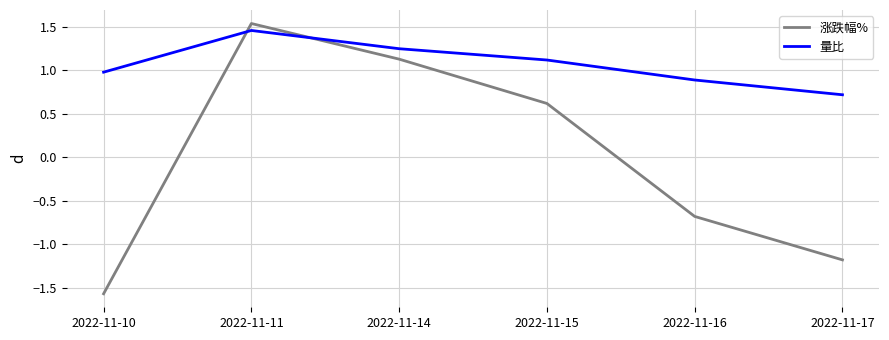

Where is 涨跌幅% nearest to the value 0?

2022-11-15